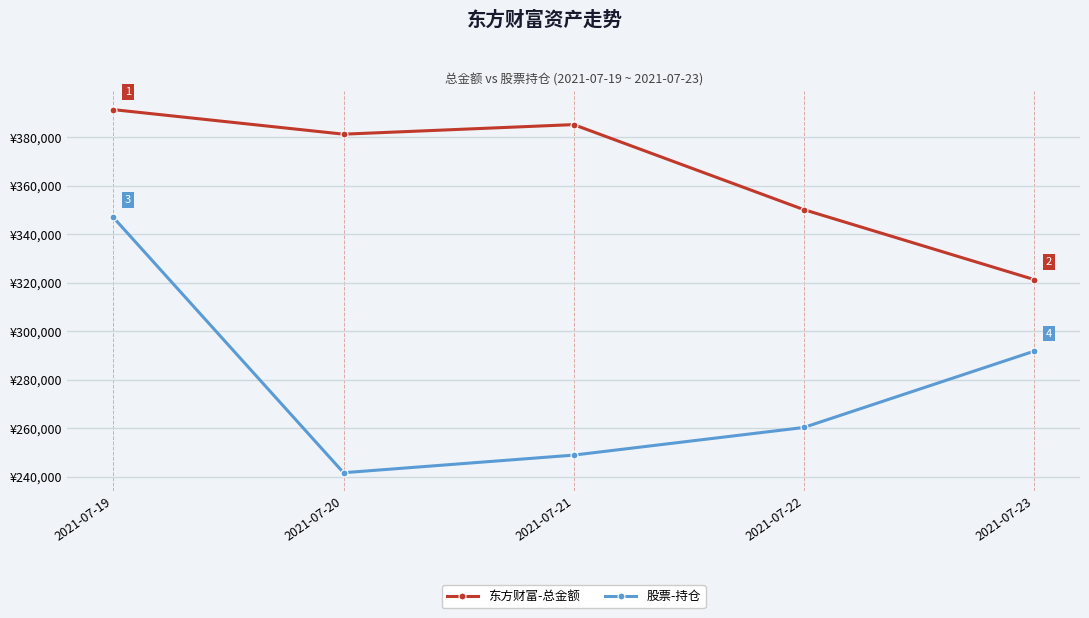

Rank the series by their maximum value, from highest to lowest.

东方财富-总金额, 股票-持仓